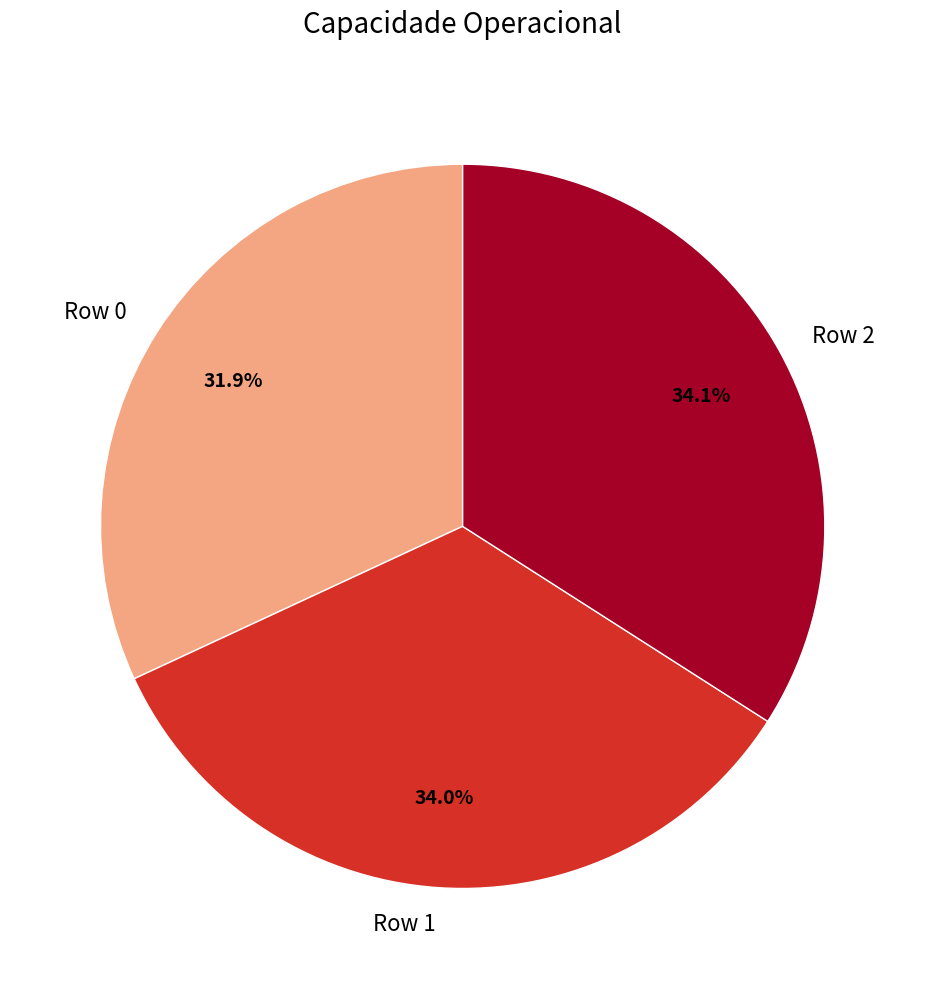

Is Row 1 the majority of the pie?

No